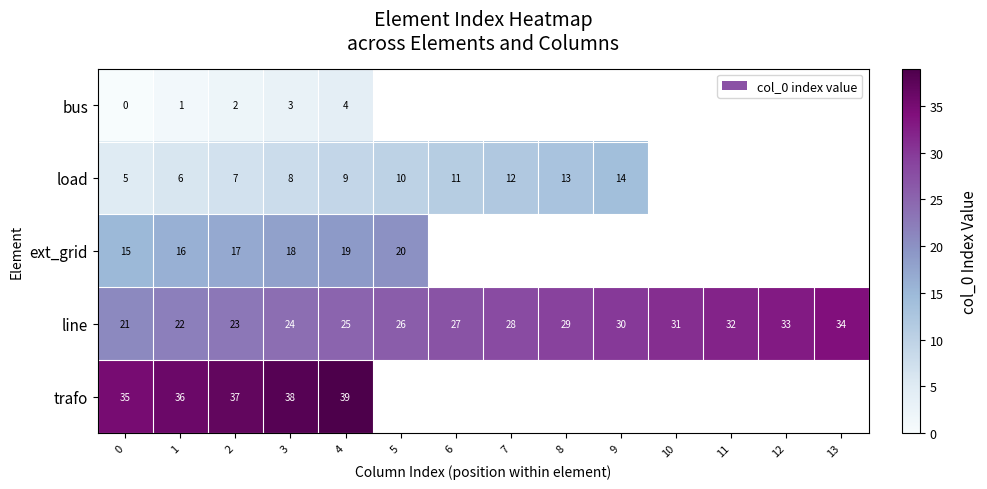

The load series shows 7 at 2. True or false?

True